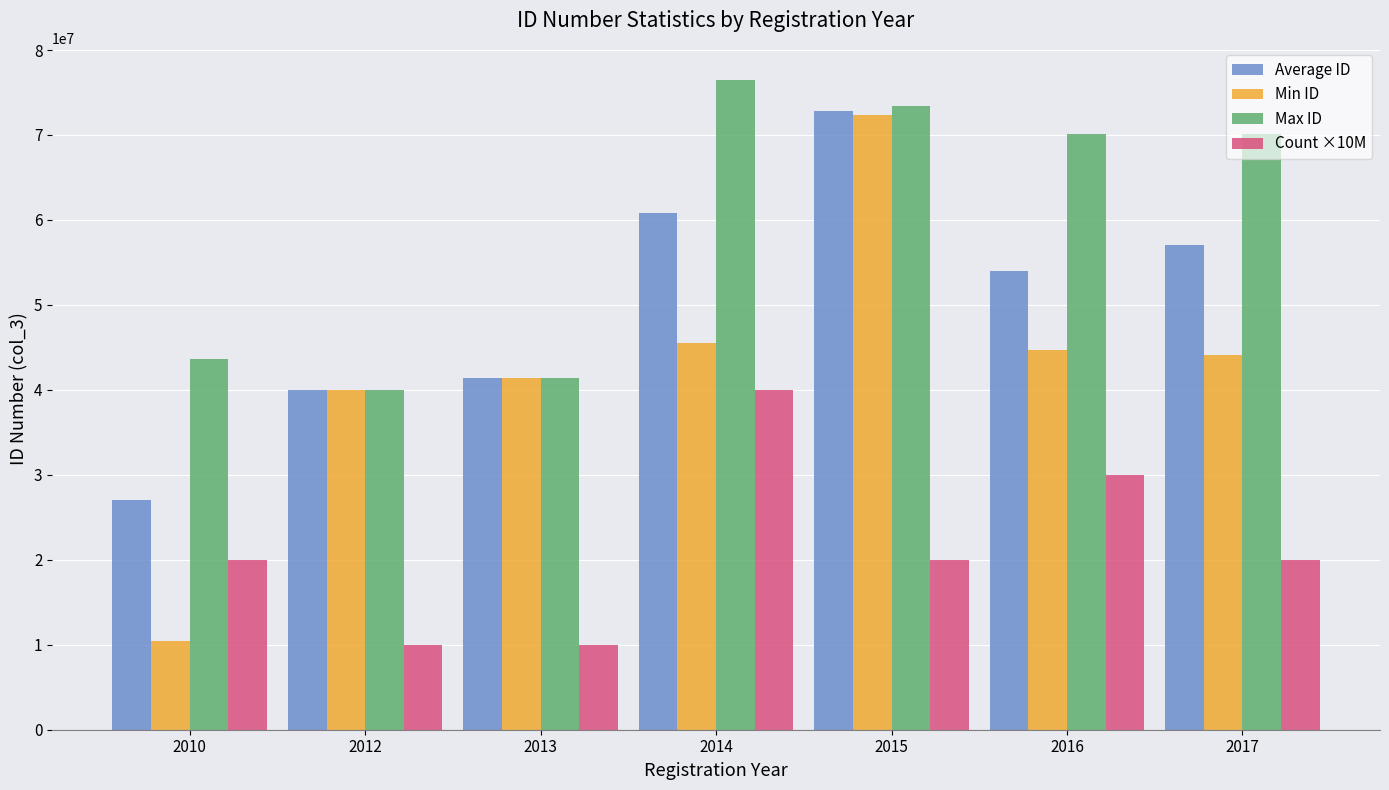

What is the difference between the Max ID values at 2015 and 2016?

3261685.0